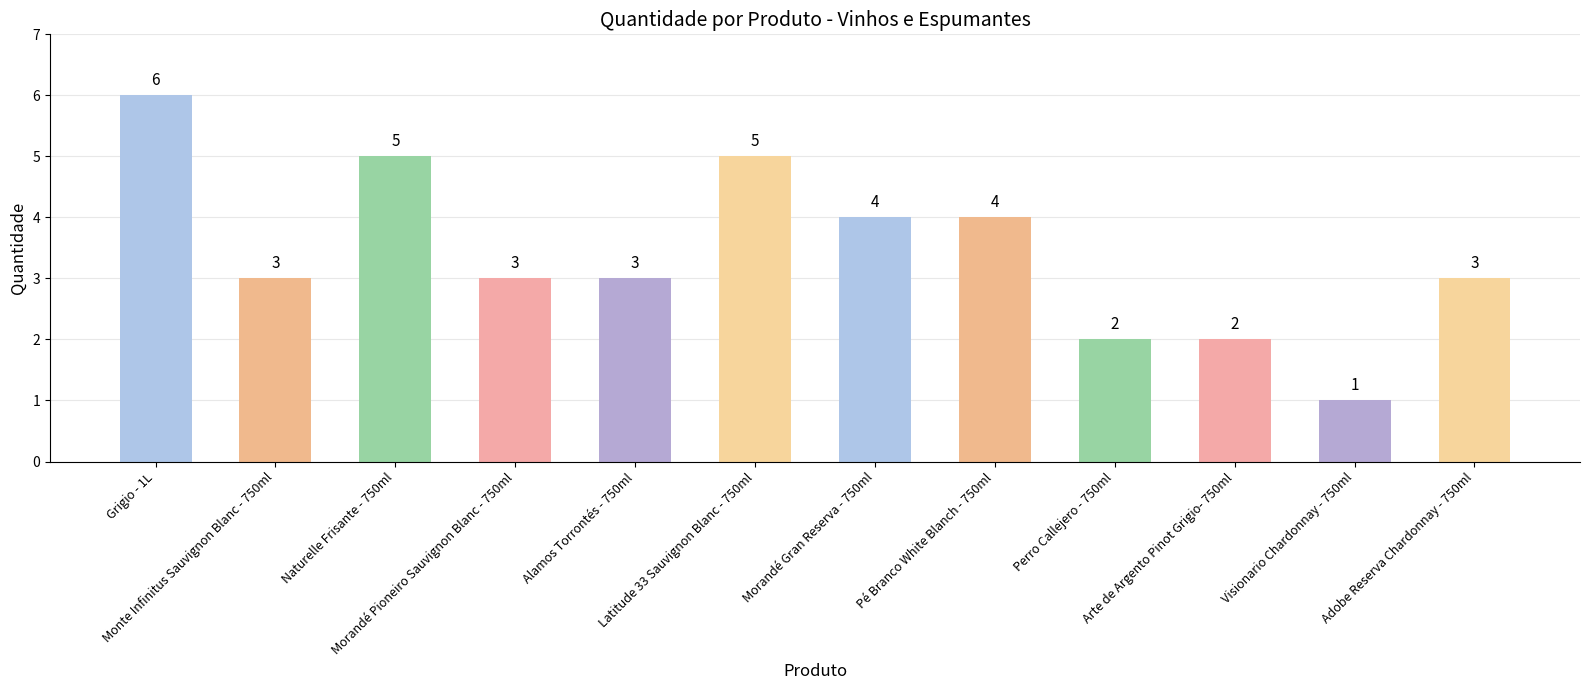

Reading right to left, list all the values displayed in this chart.

3	1	2	2	4	4	5	3	3	5	3	6